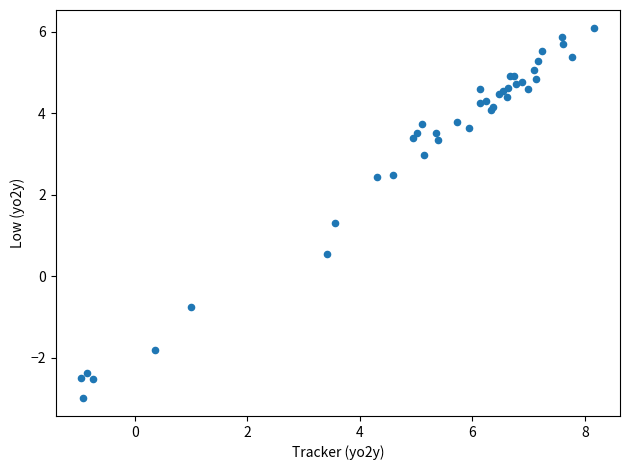

What Y value in the scatter plot is closest to 1?

1.3